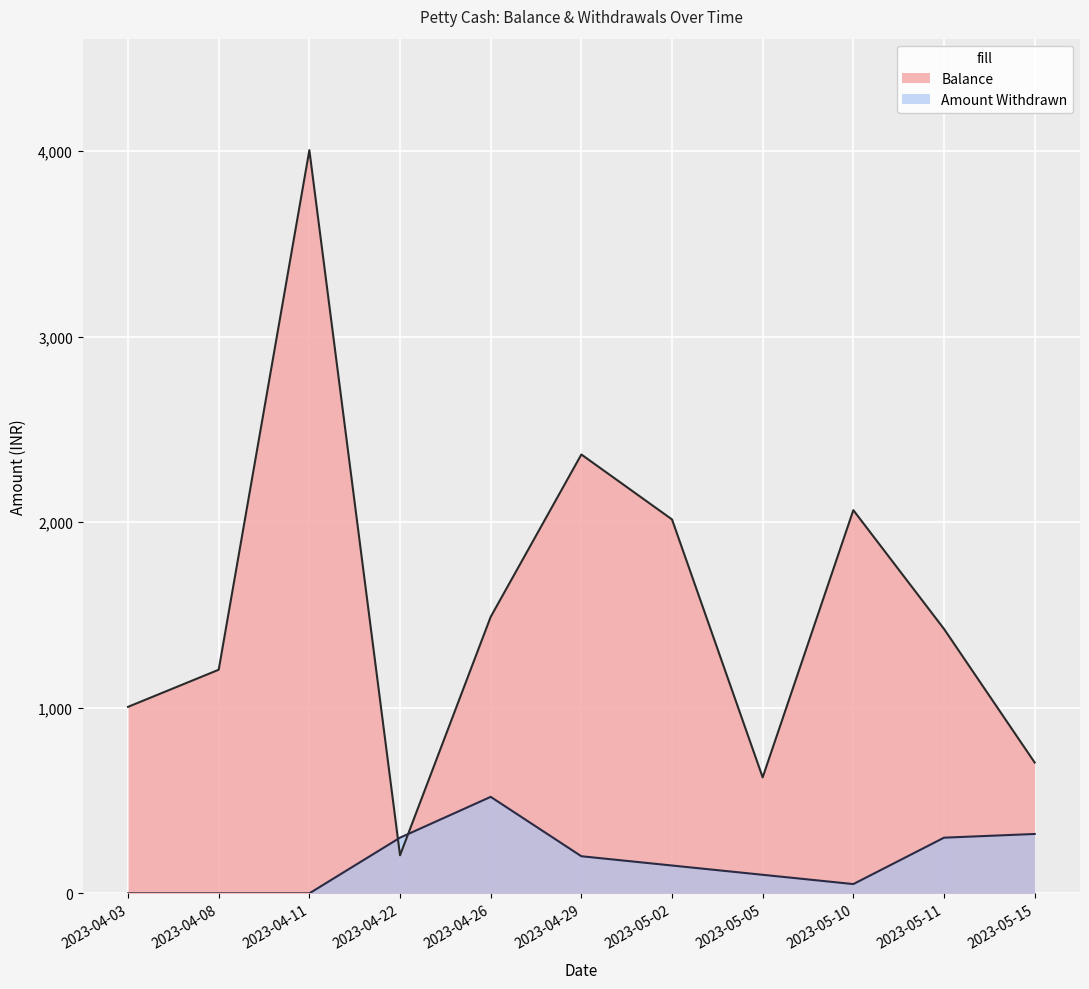

How many values in the Amount Withdrawn series are below 150?

5